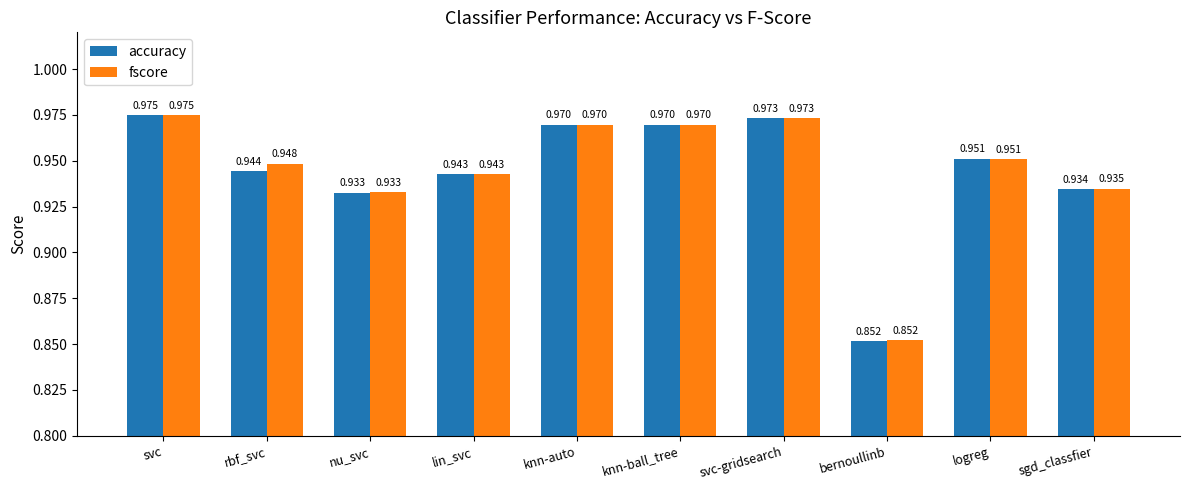

What are all the series names shown in the legend?

accuracy, fscore